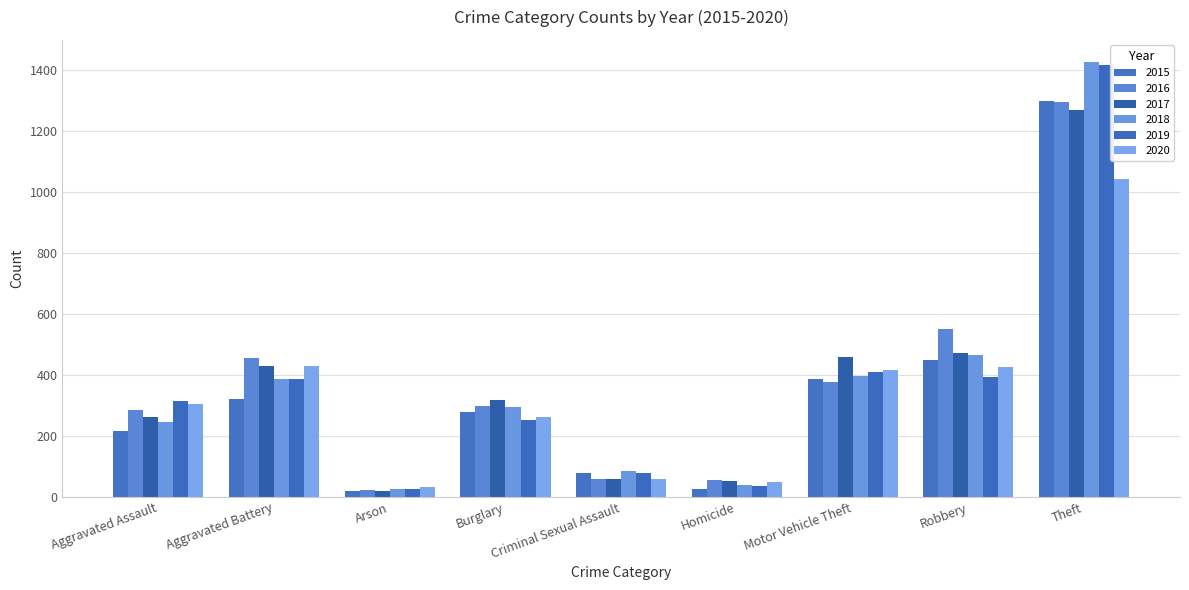

What is the difference between the 2015 values at Theft and Burglary?

1019